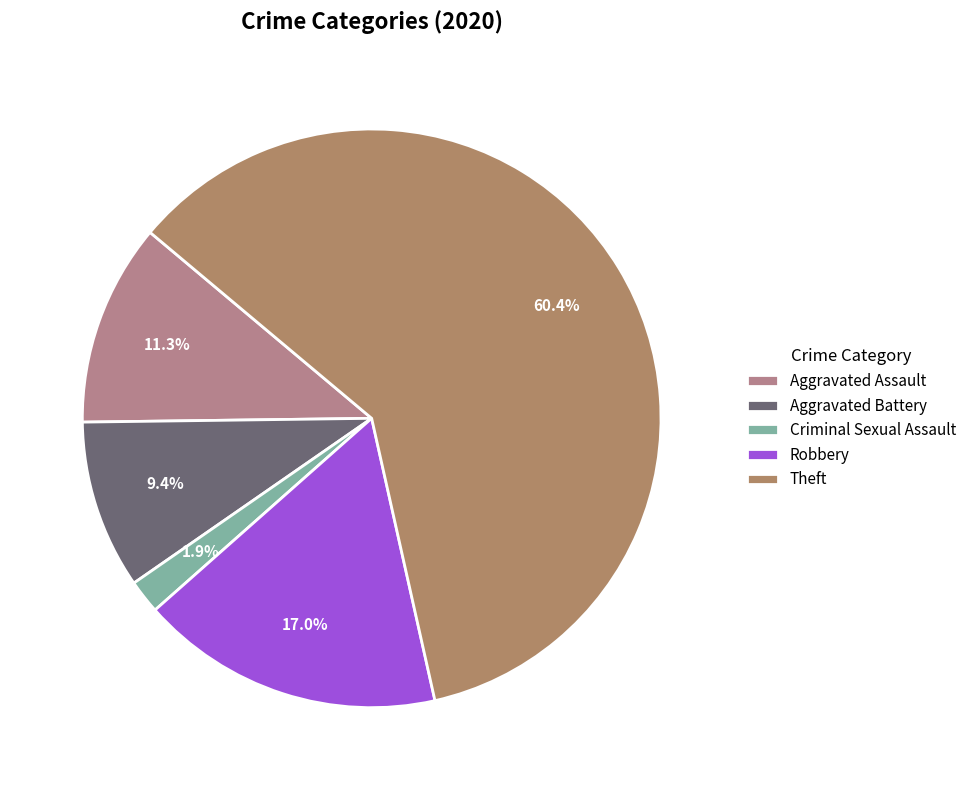

Is the sum of Aggravated Battery and Criminal Sexual Assault greater than half?

No